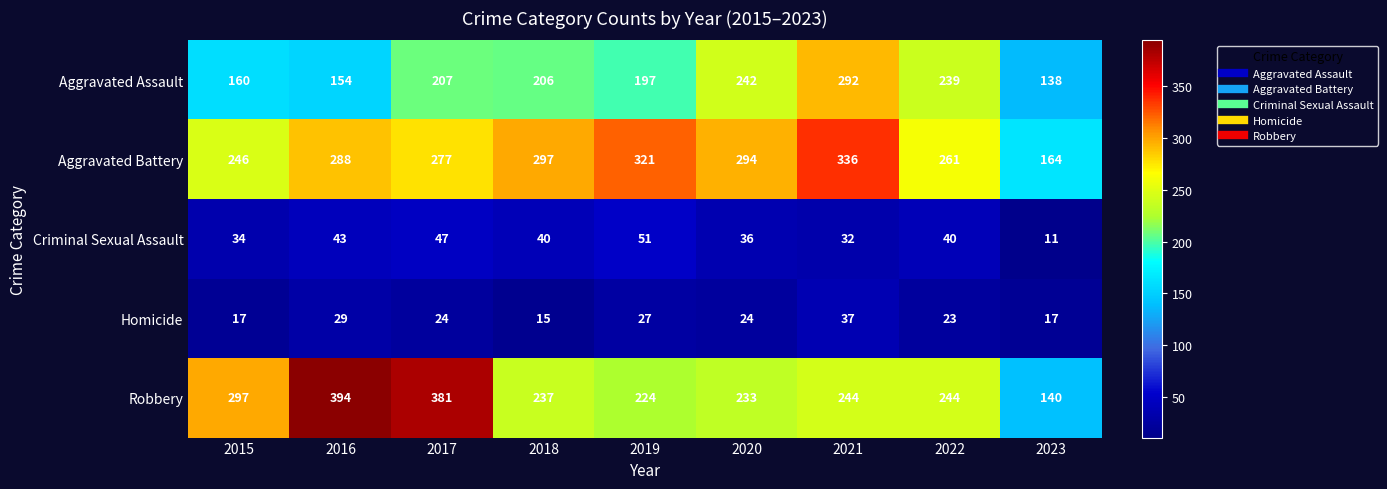

Read the Criminal Sexual Assault value at 2016.

43